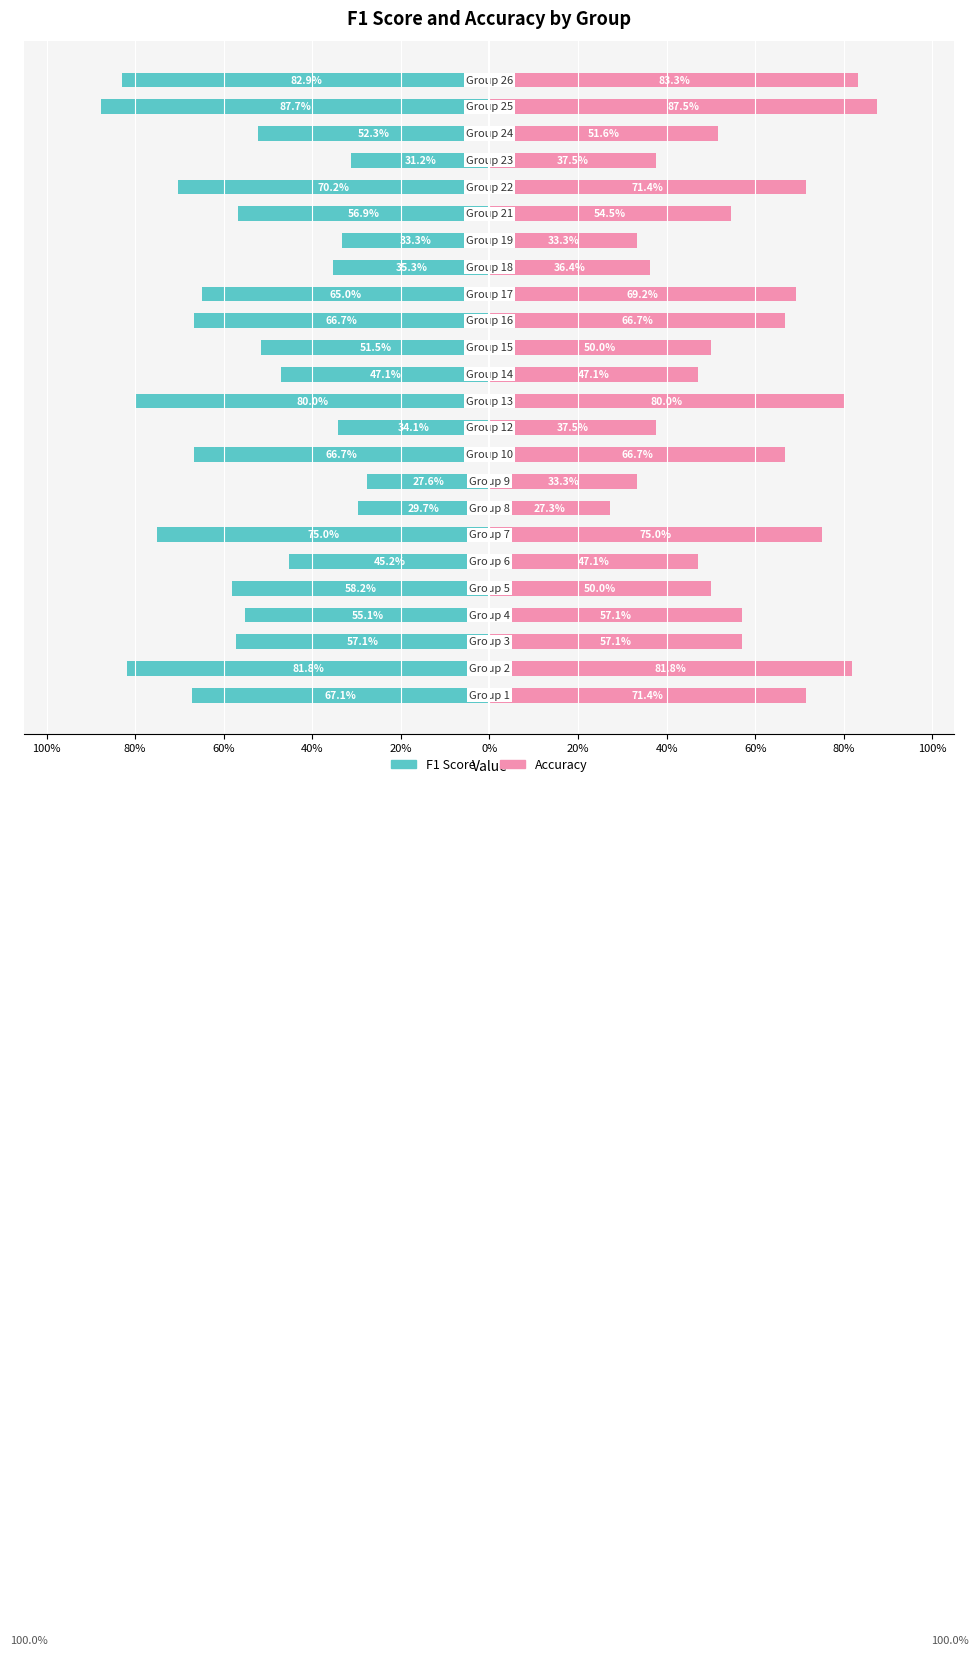

Rank the series by their average value, from lowest to highest.

f1, accuracy